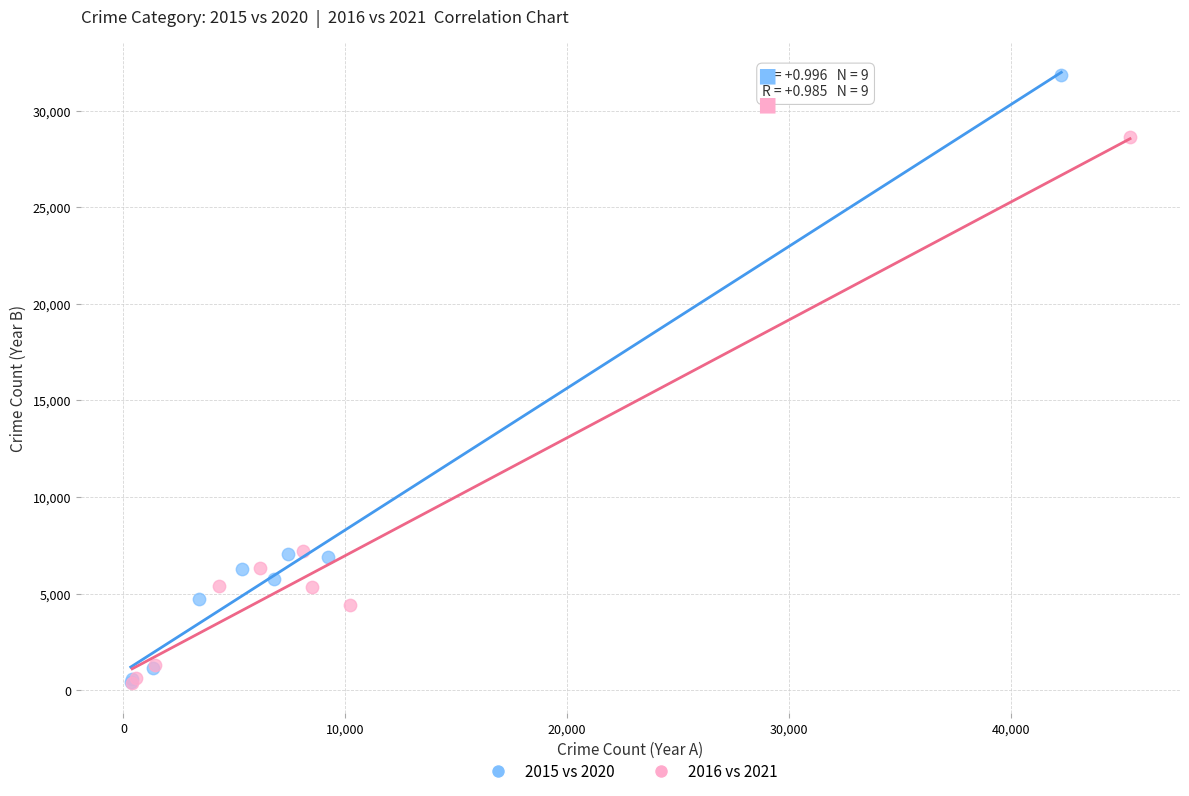

Which series contains the highest Y value?

2015 vs 2020